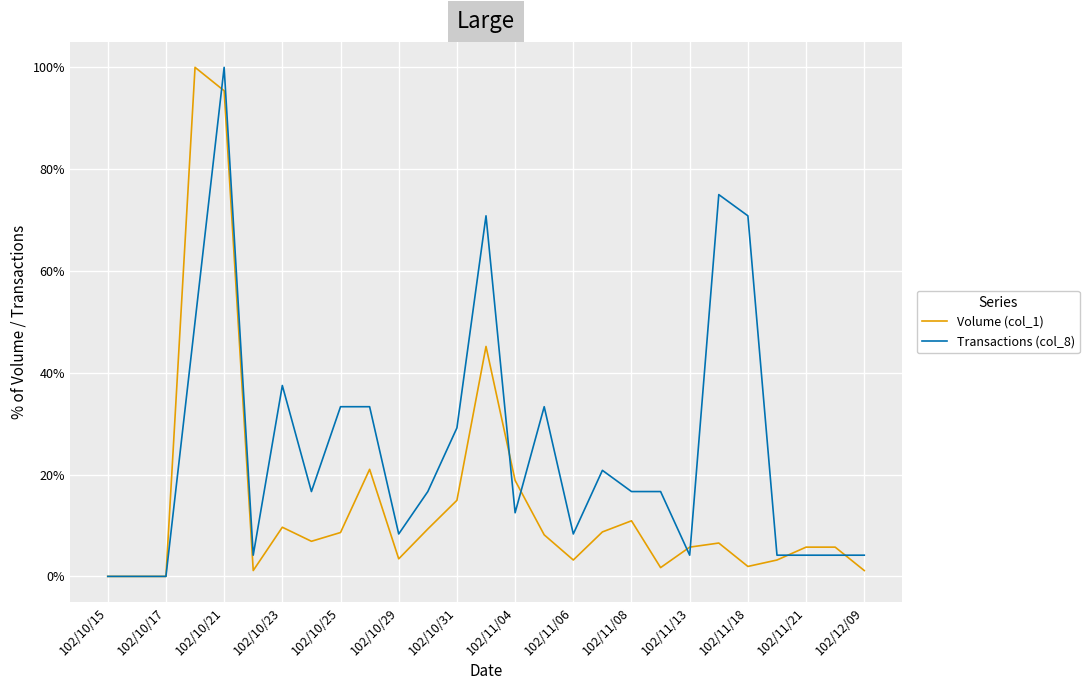

Which series has the largest total across all categories?

Transactions (col_8)